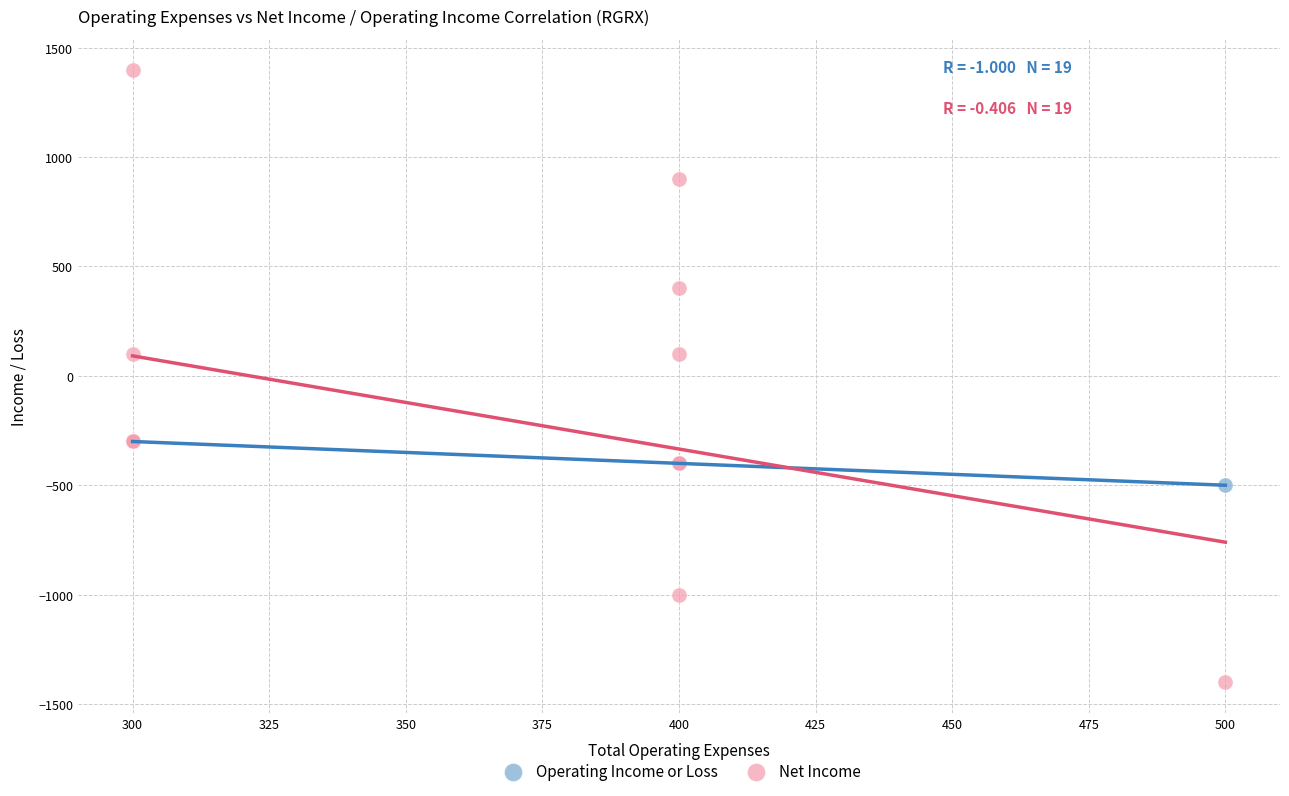

Which series contains the highest Y value?

Net Income